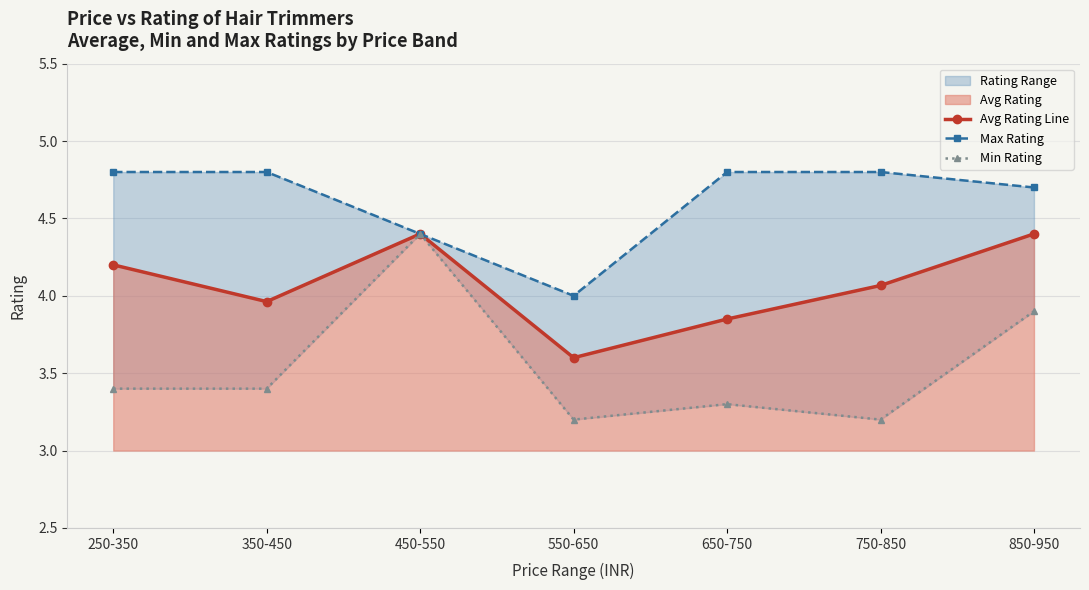

Count the number of data series in this chart.

3